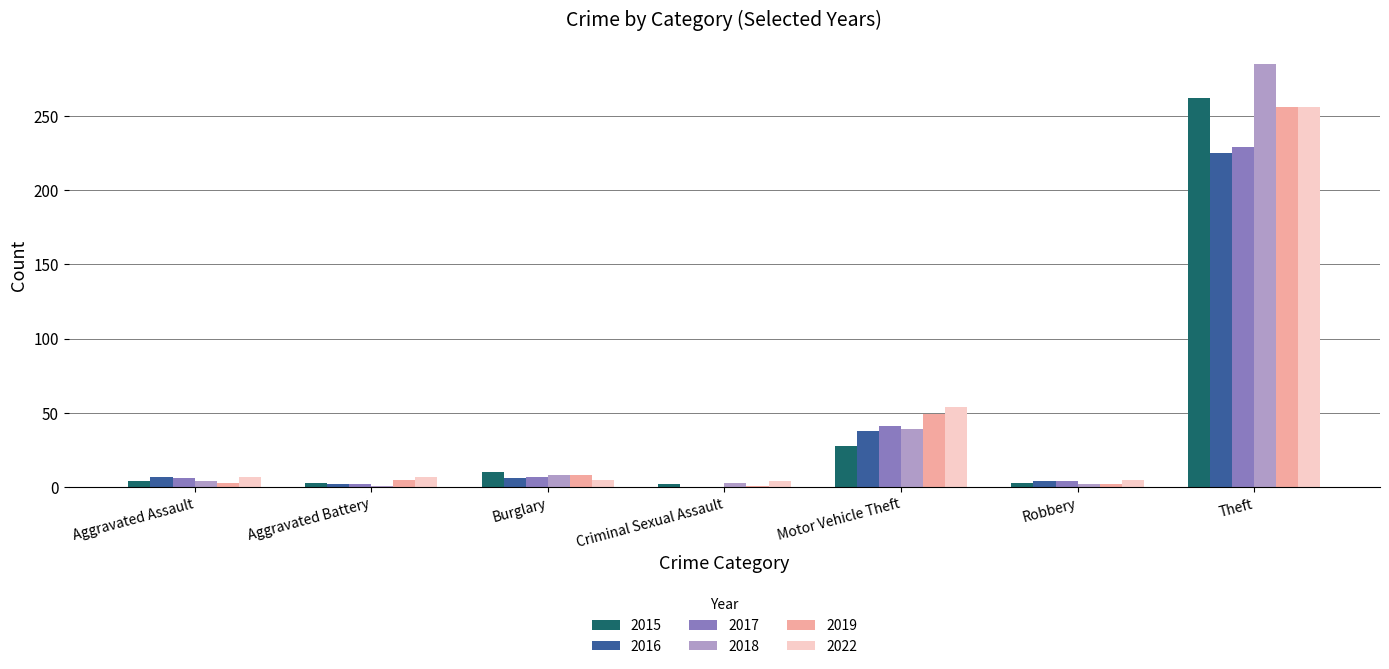

What is the greatest value displayed?

285